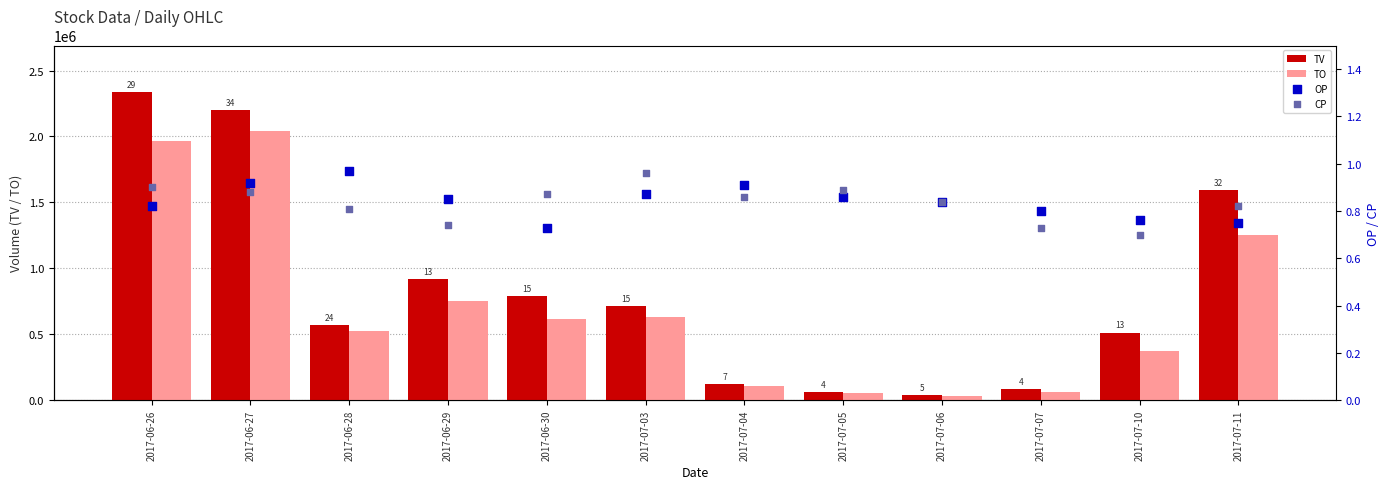

Is the value of TO at 2017-07-06 greater than the value of OP at 2017-07-07?

Yes